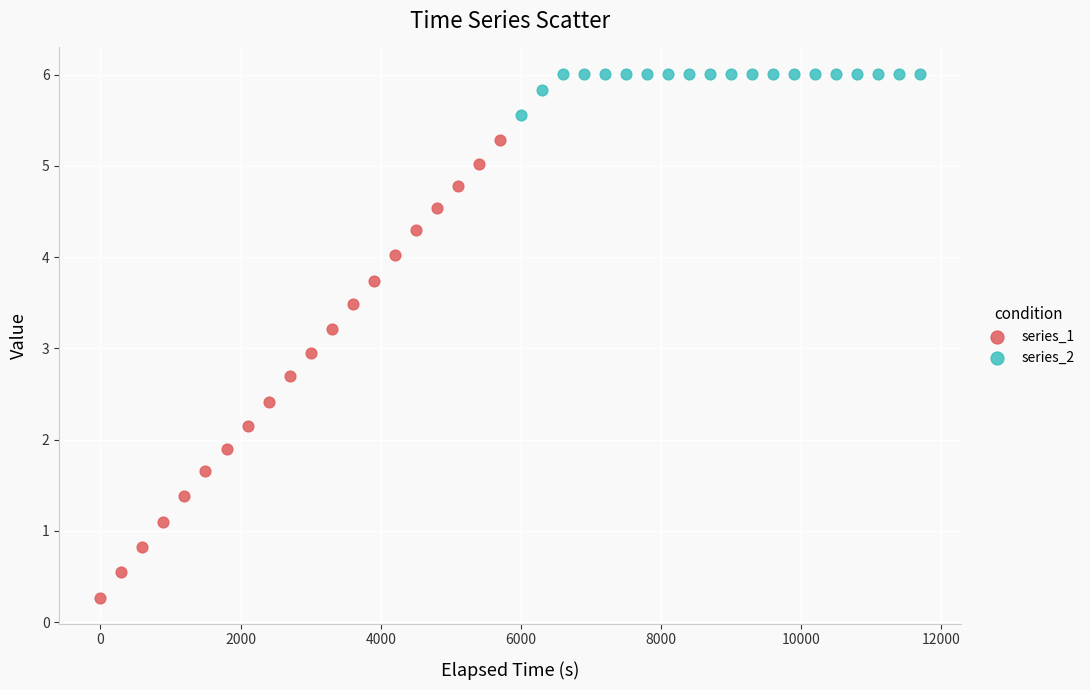

Which series reaches the minimum Y coordinate?

series_1